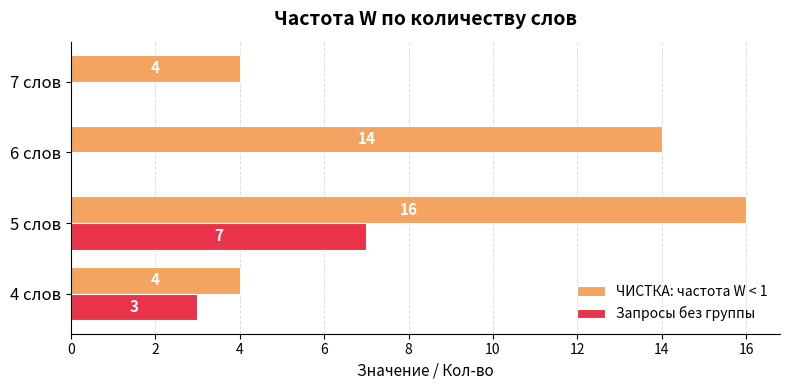

Which series changed the most between 4 слов and 6 слов?

ЧИСТКА: частота W < 1